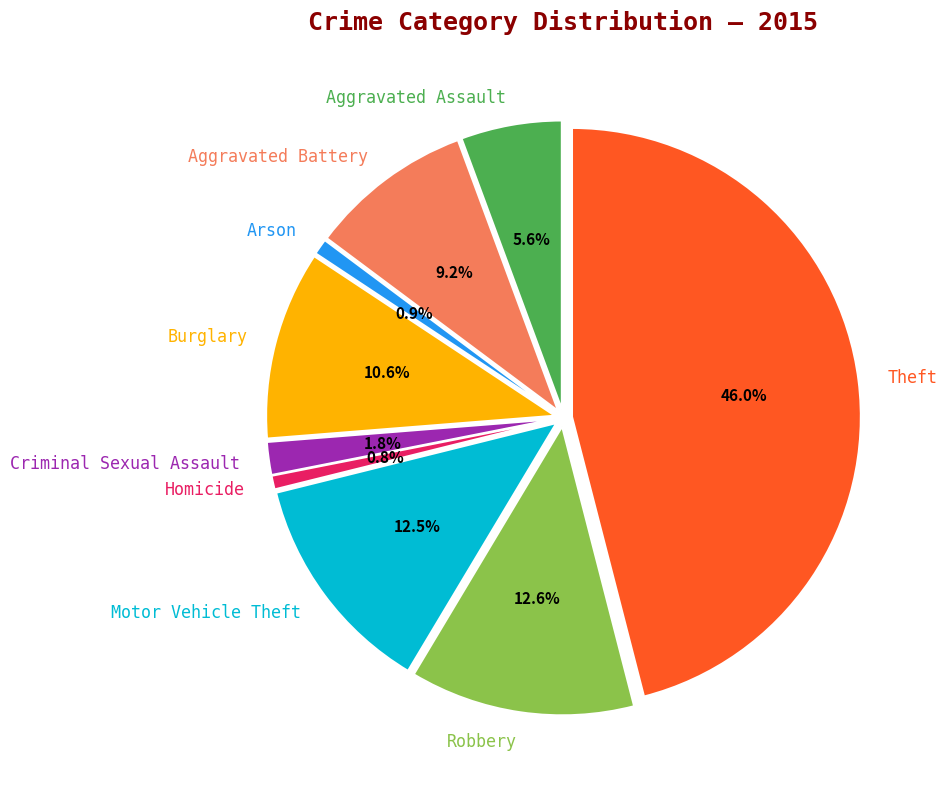

To the nearest percent, what is the difference between the largest and smallest slice percentages?

45%